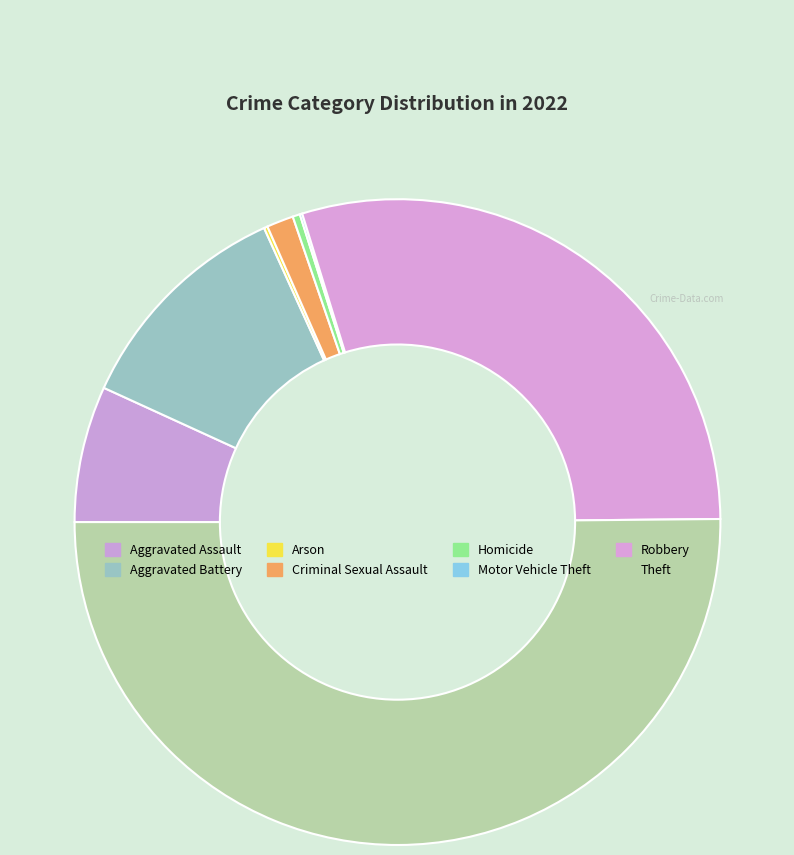

How many segments does this pie chart have?

8